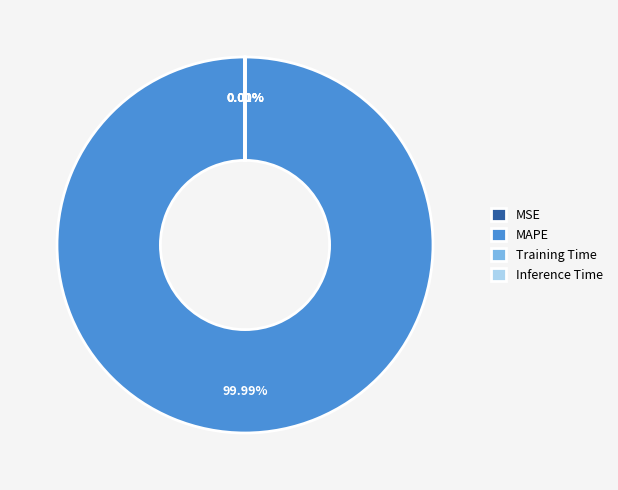

What percentage is NOT represented by Training Time?

100.0%